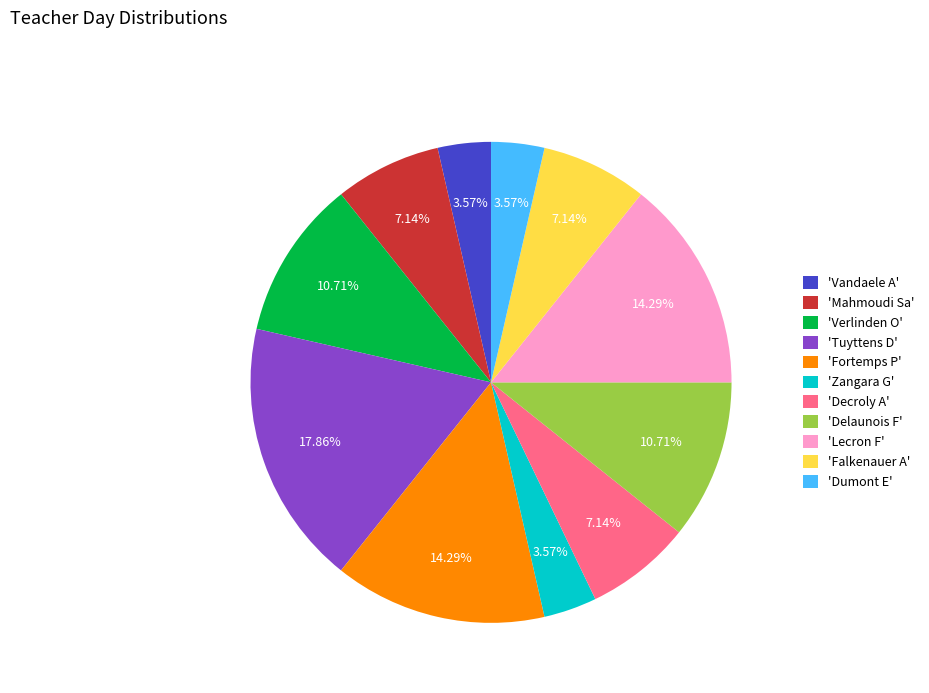

Is the sum of 'Fortemps P' and 'Dumont E' greater than half?

No